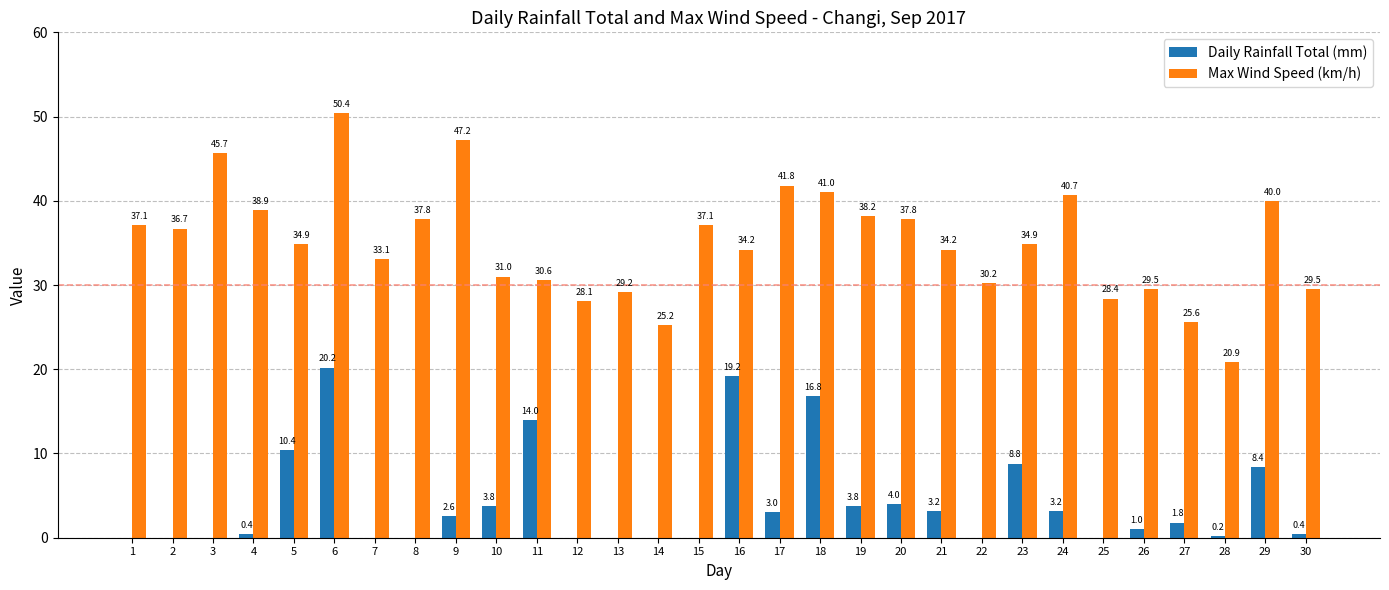

At which label does Max Wind Speed (km/h) first exceed 34?

1